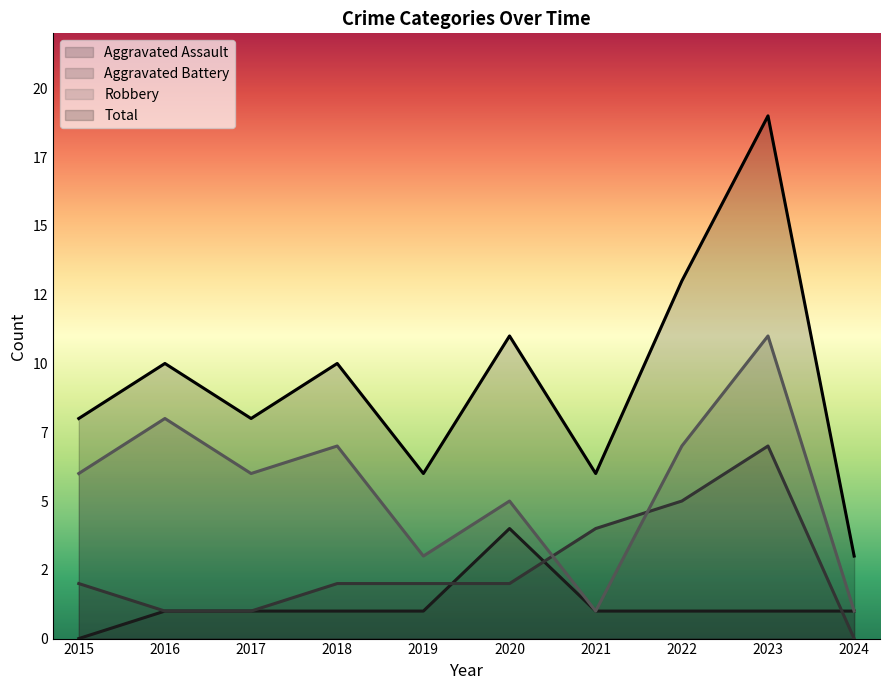

What is the approximate value of Robbery at 2018, to the nearest 5?

5